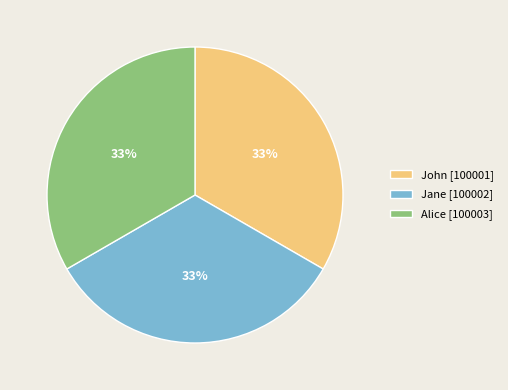

Combined, do John and Alice account for over 50%?

Yes